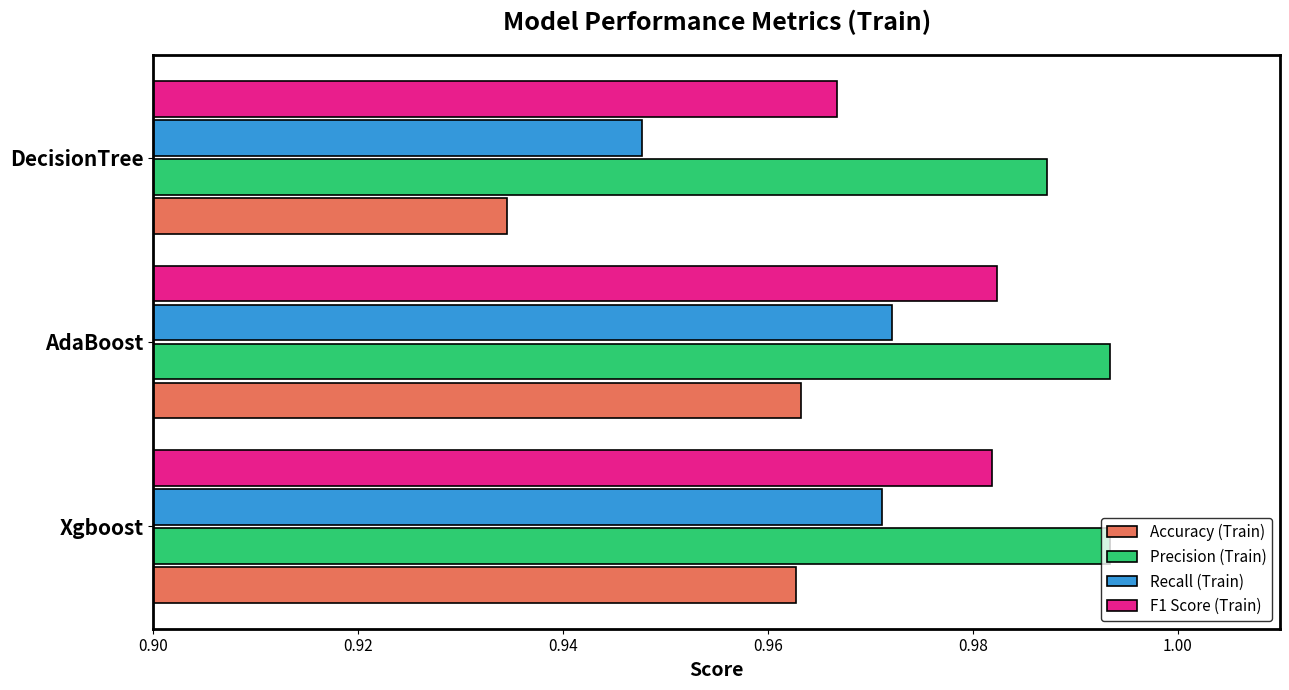

How many Precision (Train) values are between 0 and 1?

3